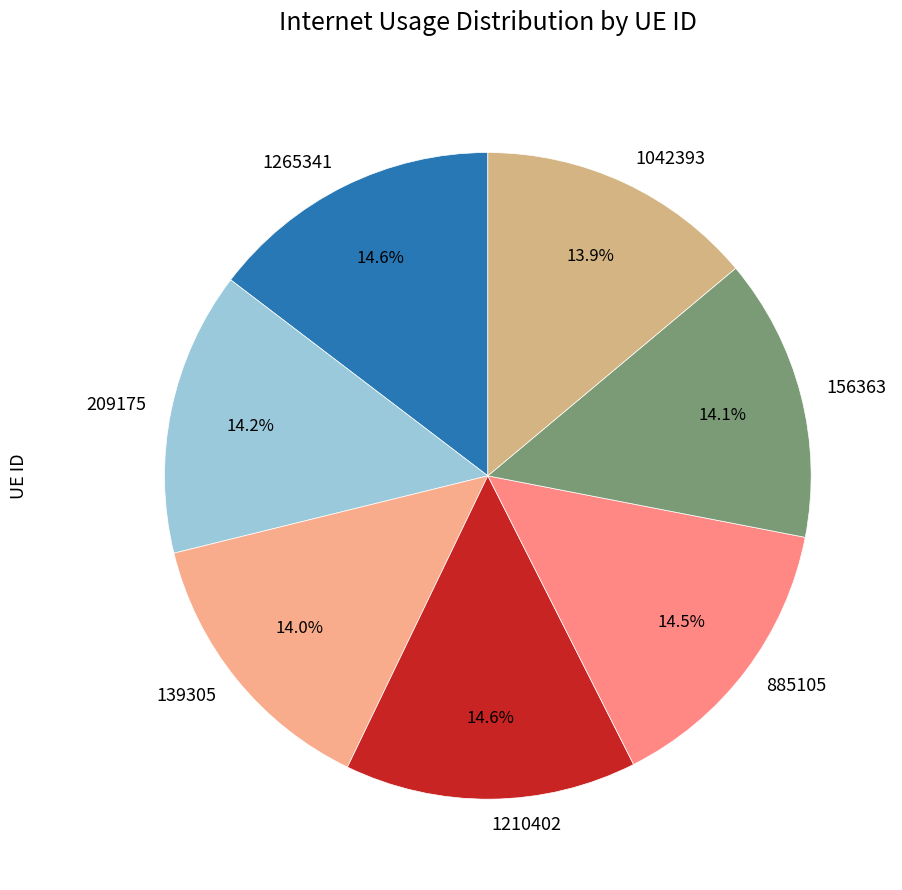

Is it true that 156363 is 22% of the pie?

False